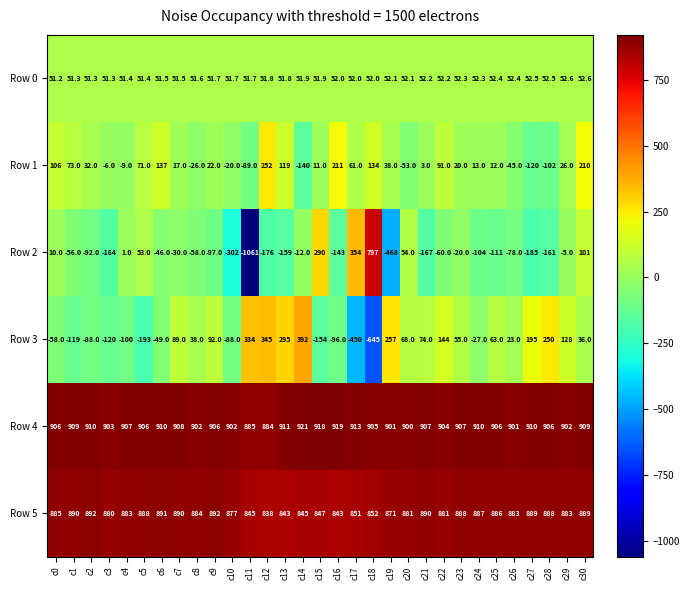

What is the difference between the maximum and minimum values in the Row 2 series?

1858.0